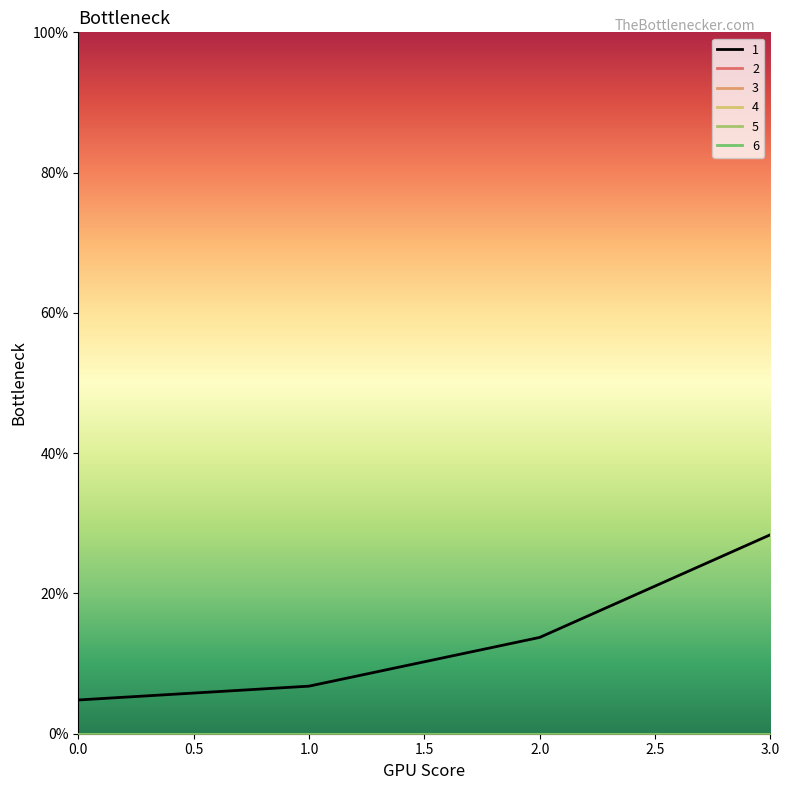

What is the maximum value shown in the chart?

28.4